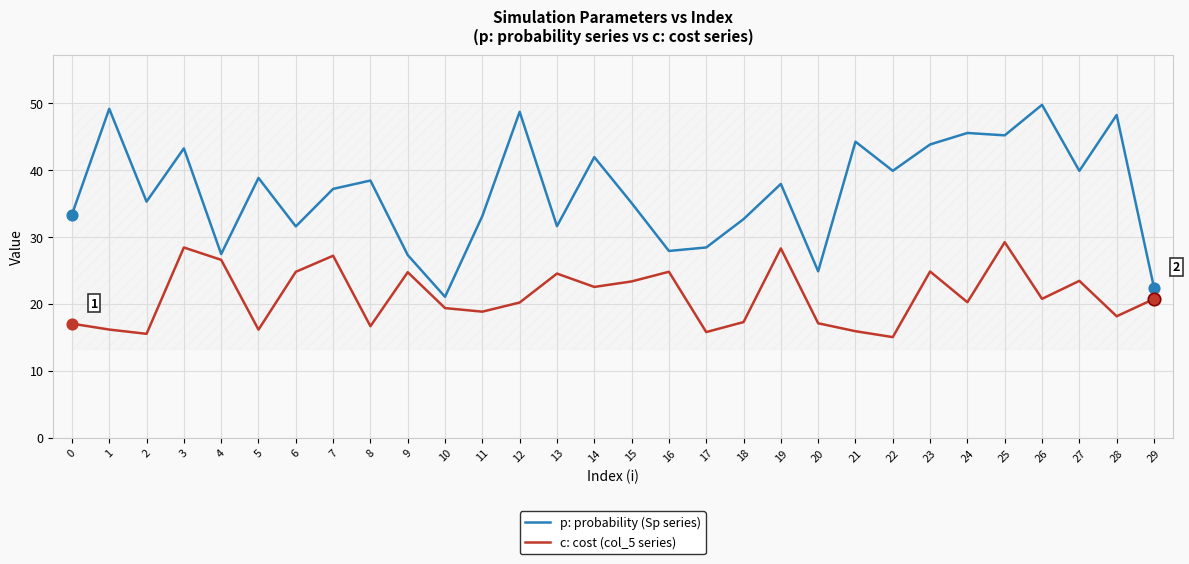

At which category is the sum across all series the highest?

25